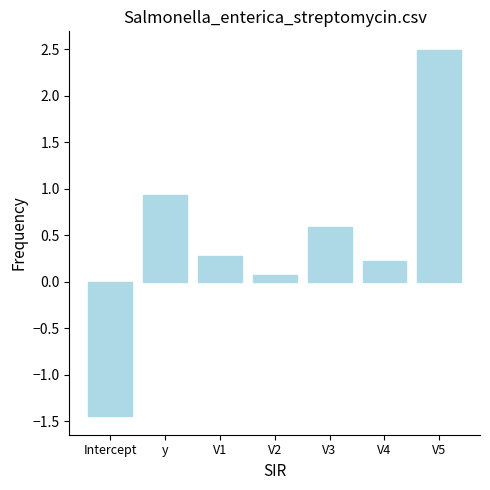

What is the difference between the maximum and minimum values?

3.9